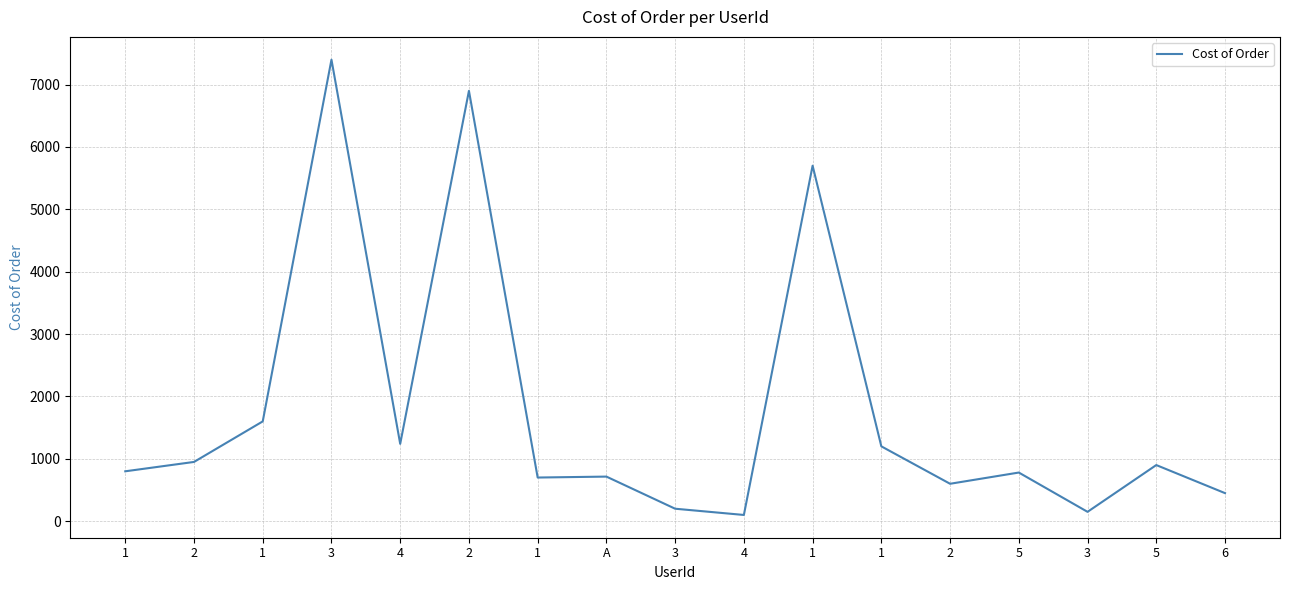

Reading right to left, list all the values displayed in this chart.

450	900	150	780	600	1200	5700	100	200	715	700	6900	1240	7400	1600	950	800